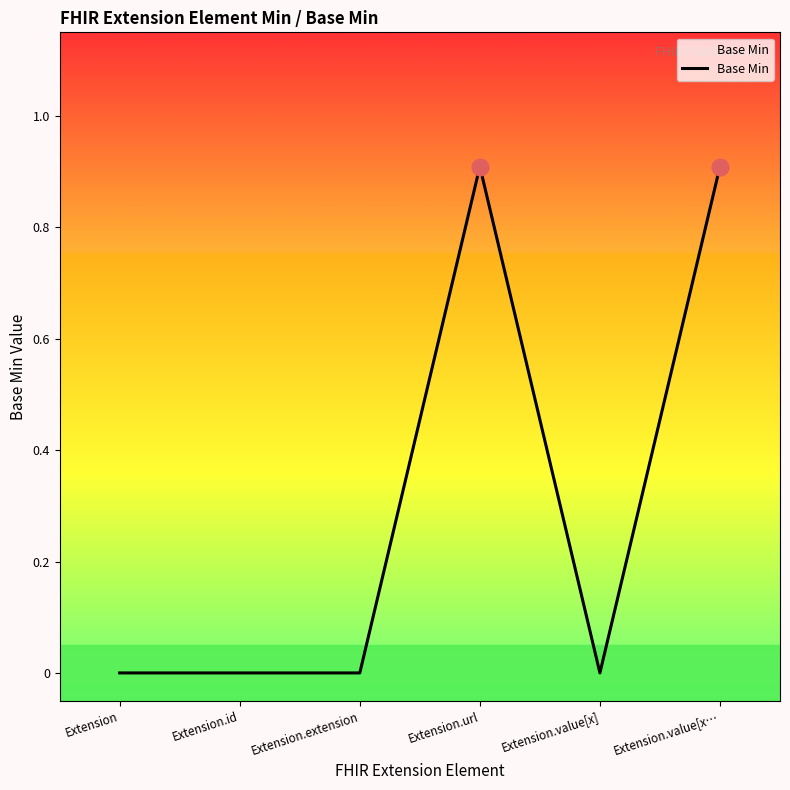

Is it true that the value at Extension.id is 0.0?

True